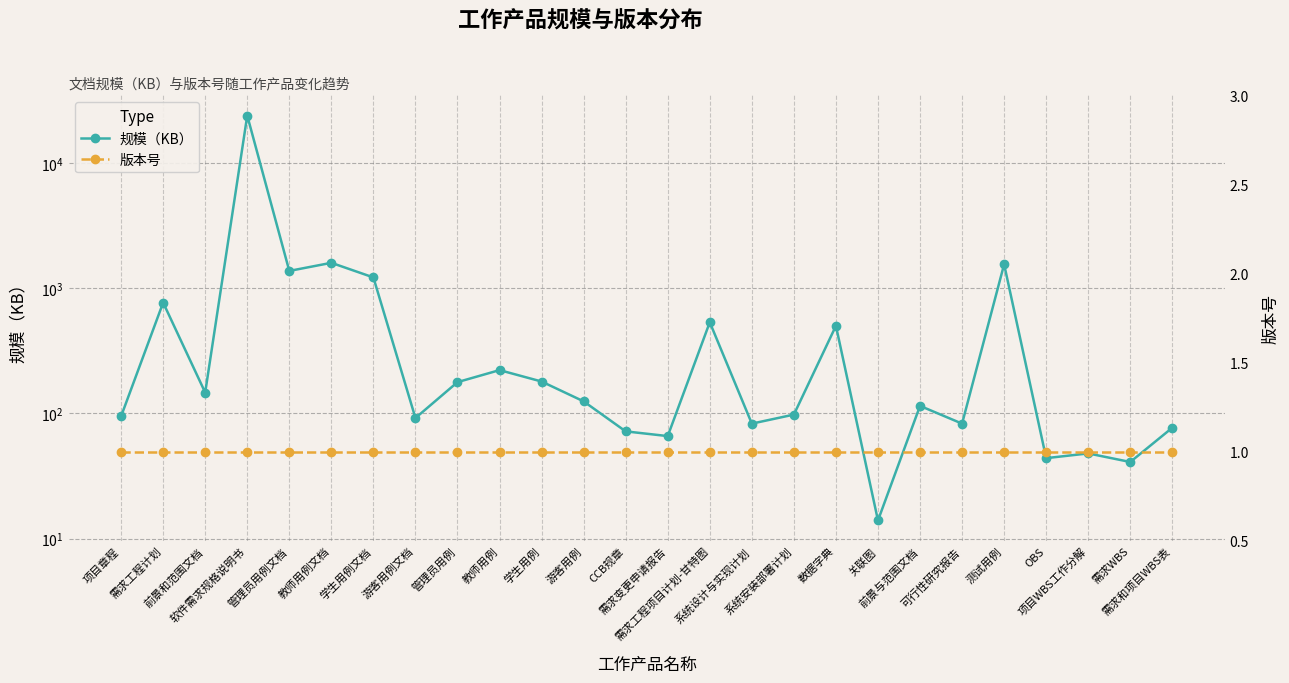

True or false: 版本号 has a value of 1 at 教师用例文档.

True